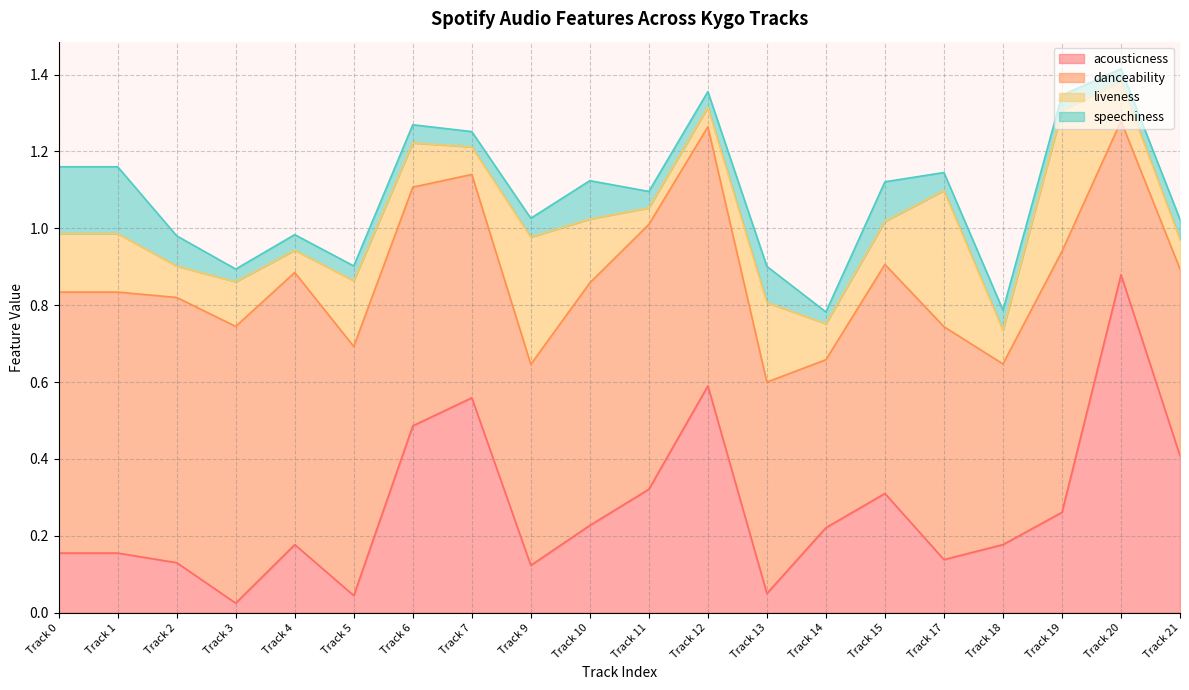

What is the total value across all series at Track 13?

0.9